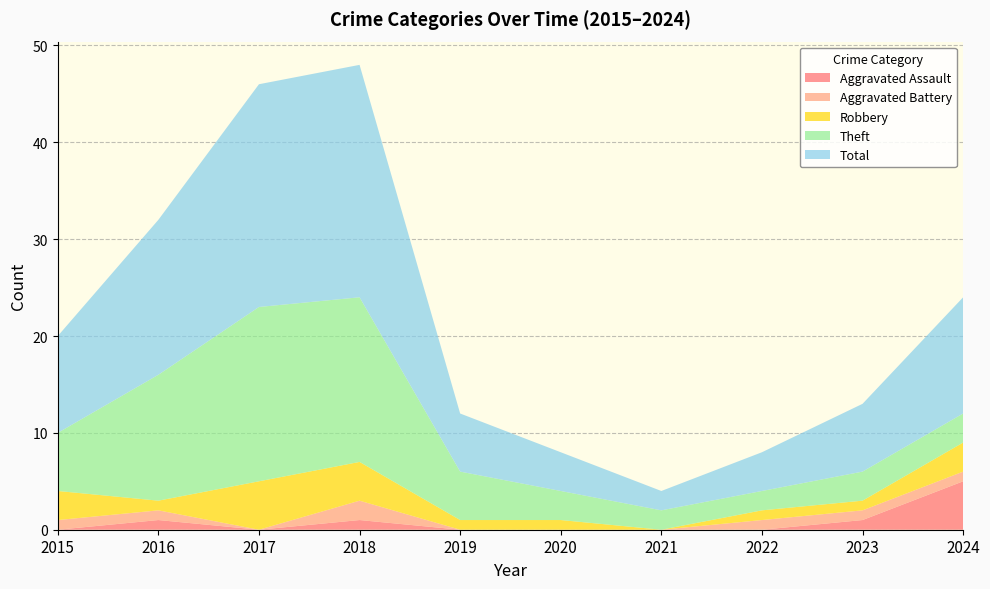

Reading left to right, list all the values displayed in this chart.

Aggravated Assault: 0	1	0	1	0	0	0	0	1	5
Aggravated Battery: 1	1	0	2	0	0	0	1	1	1
Robbery: 3	1	5	4	1	1	0	1	1	3
Theft: 6	13	18	17	5	3	2	2	3	3
Total: 10	16	23	24	6	4	2	4	7	12